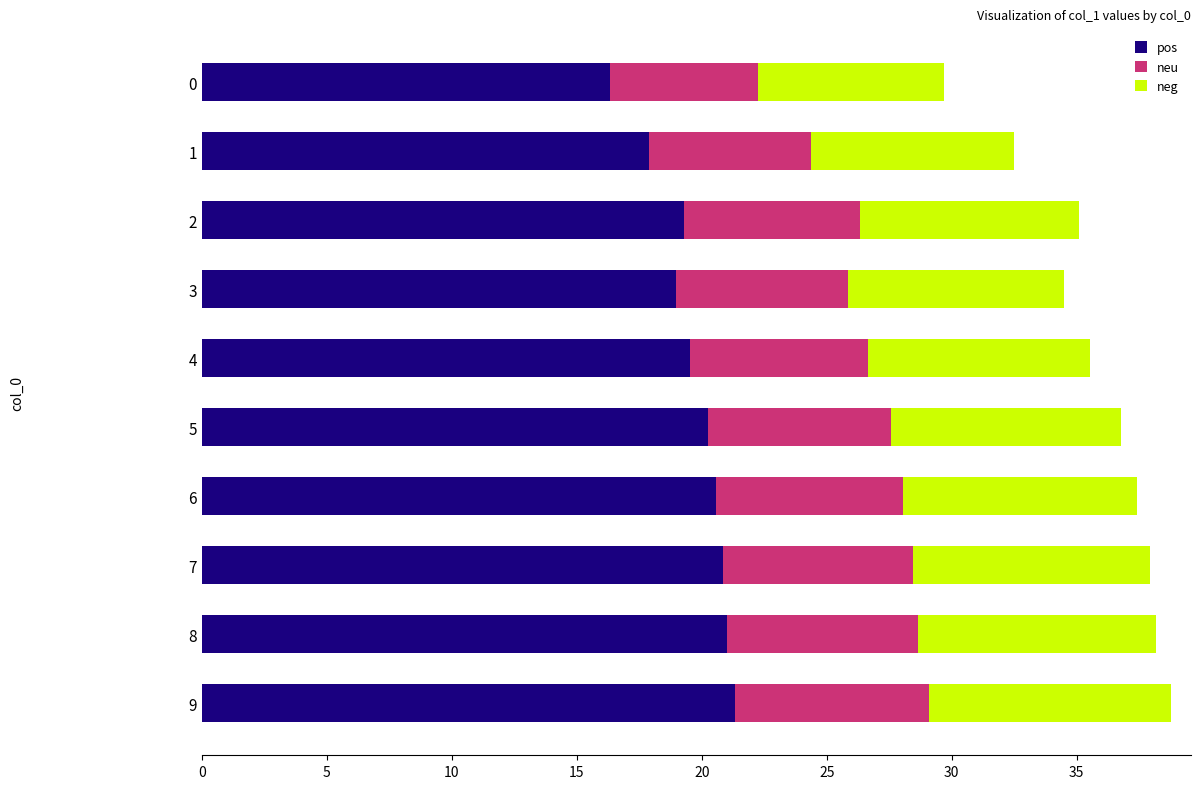

What is the total value across all series at 8?

38.2